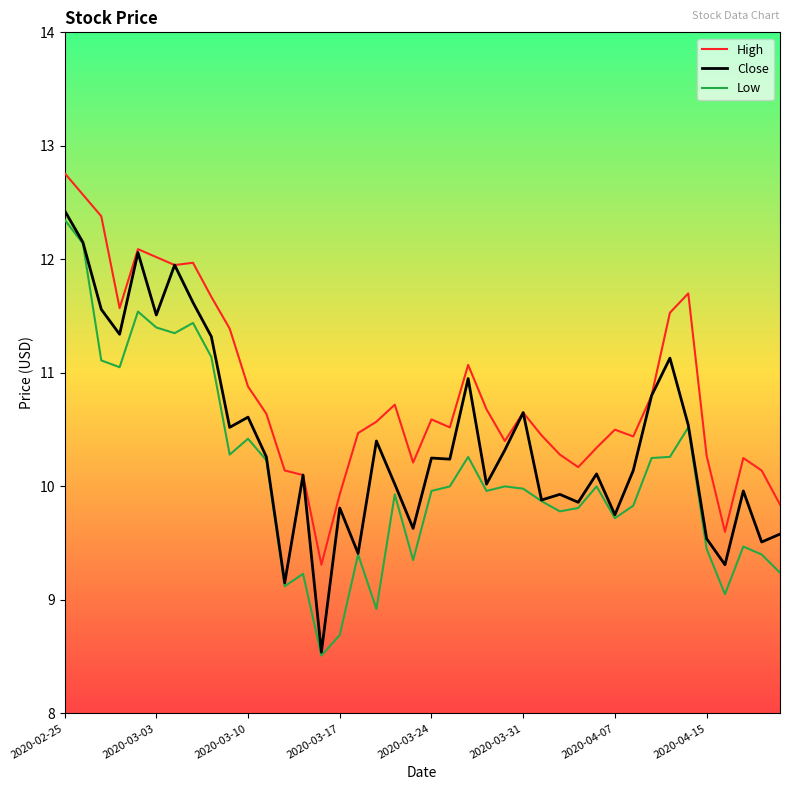

Rank the series by their average value, from highest to lowest.

High, Close, Low